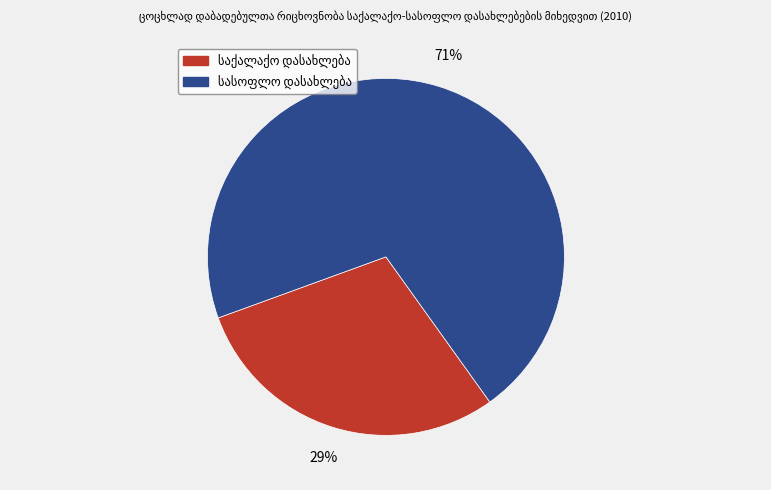

Is there a majority slice in this chart?

Yes